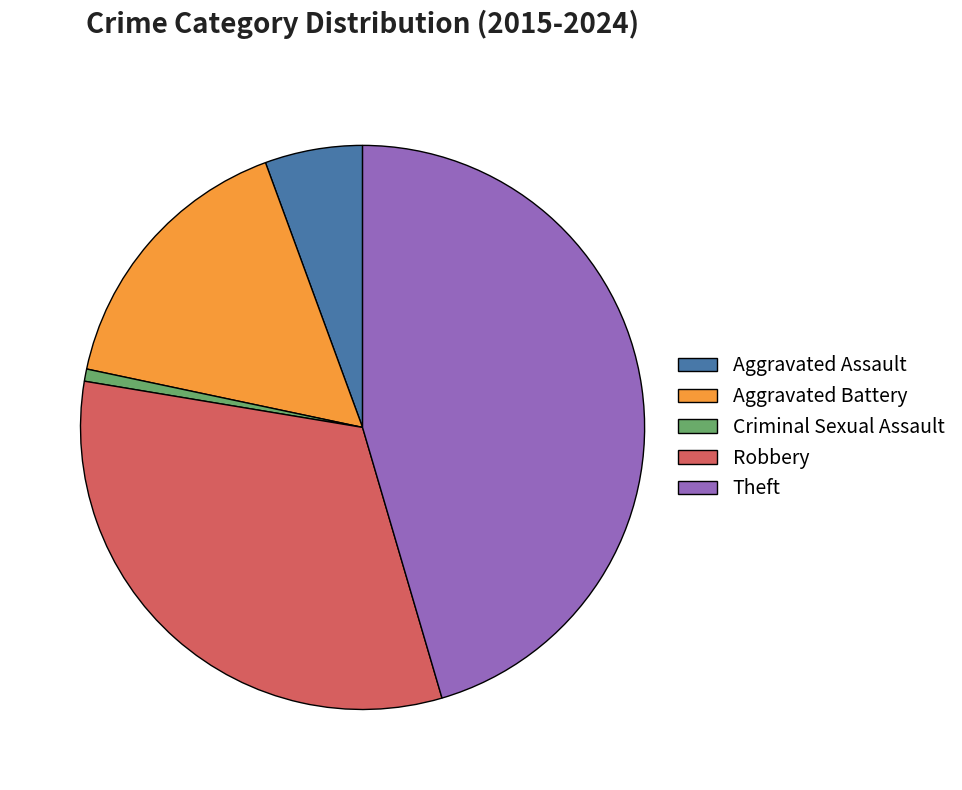

Which slice is the smallest?

Criminal Sexual Assault